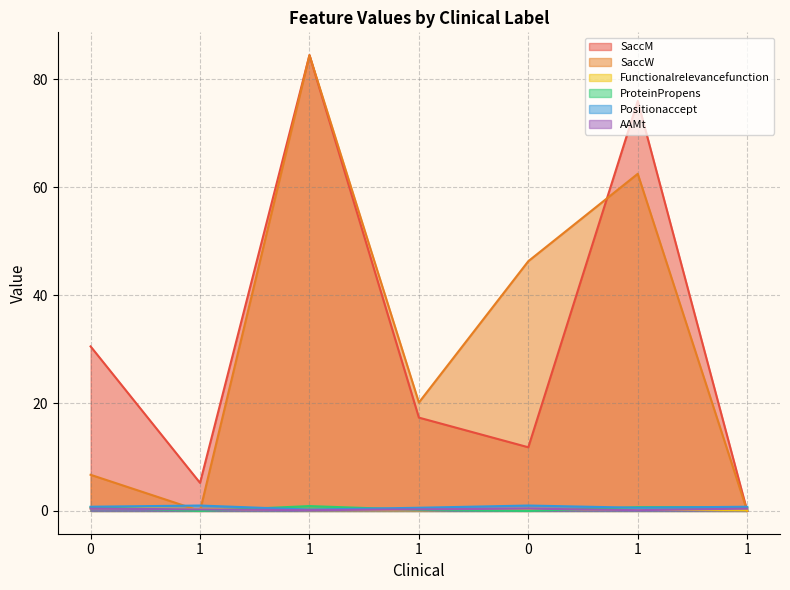

After their last crossing, which series has the higher values: ProteinPropens or Positionaccept?

Positionaccept